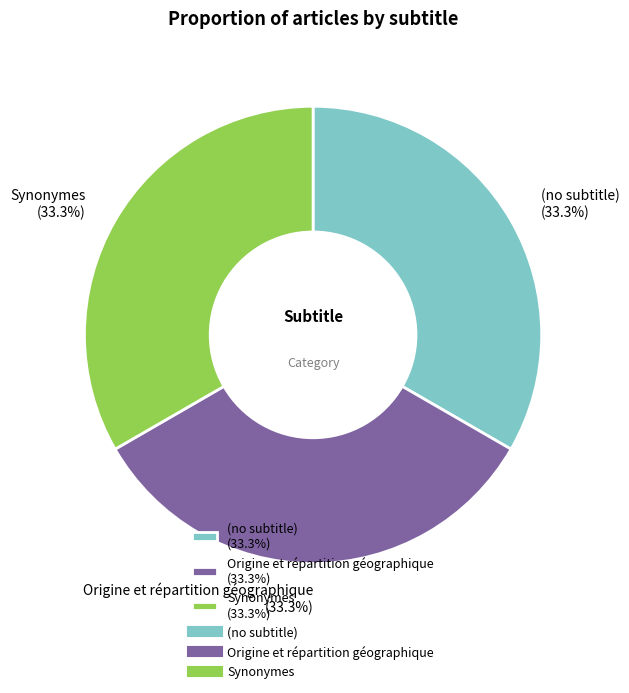

How many segments does this pie chart have?

3